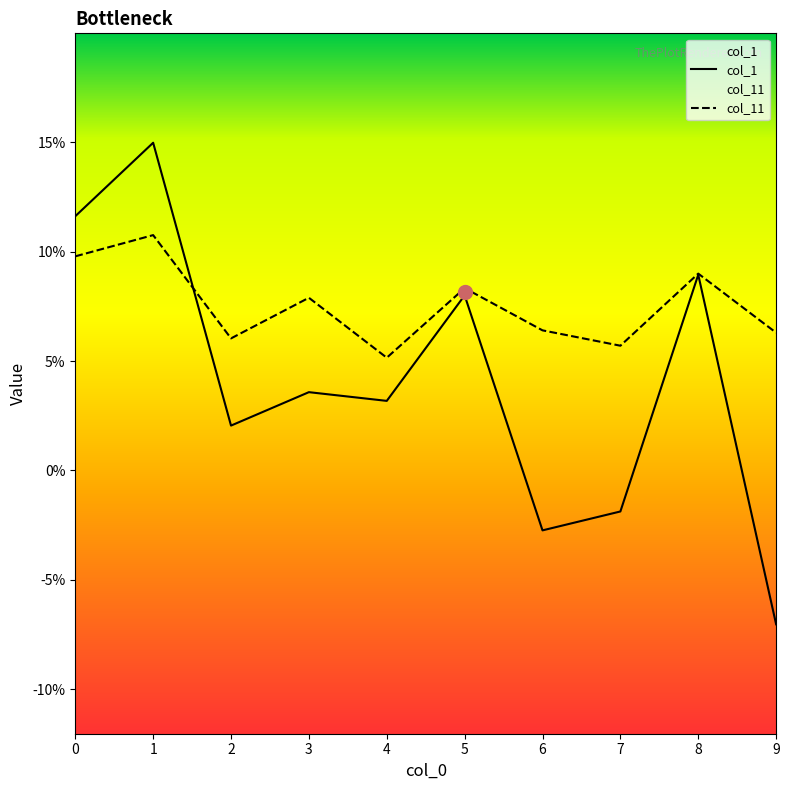

Does the chart have visible grid lines?

No